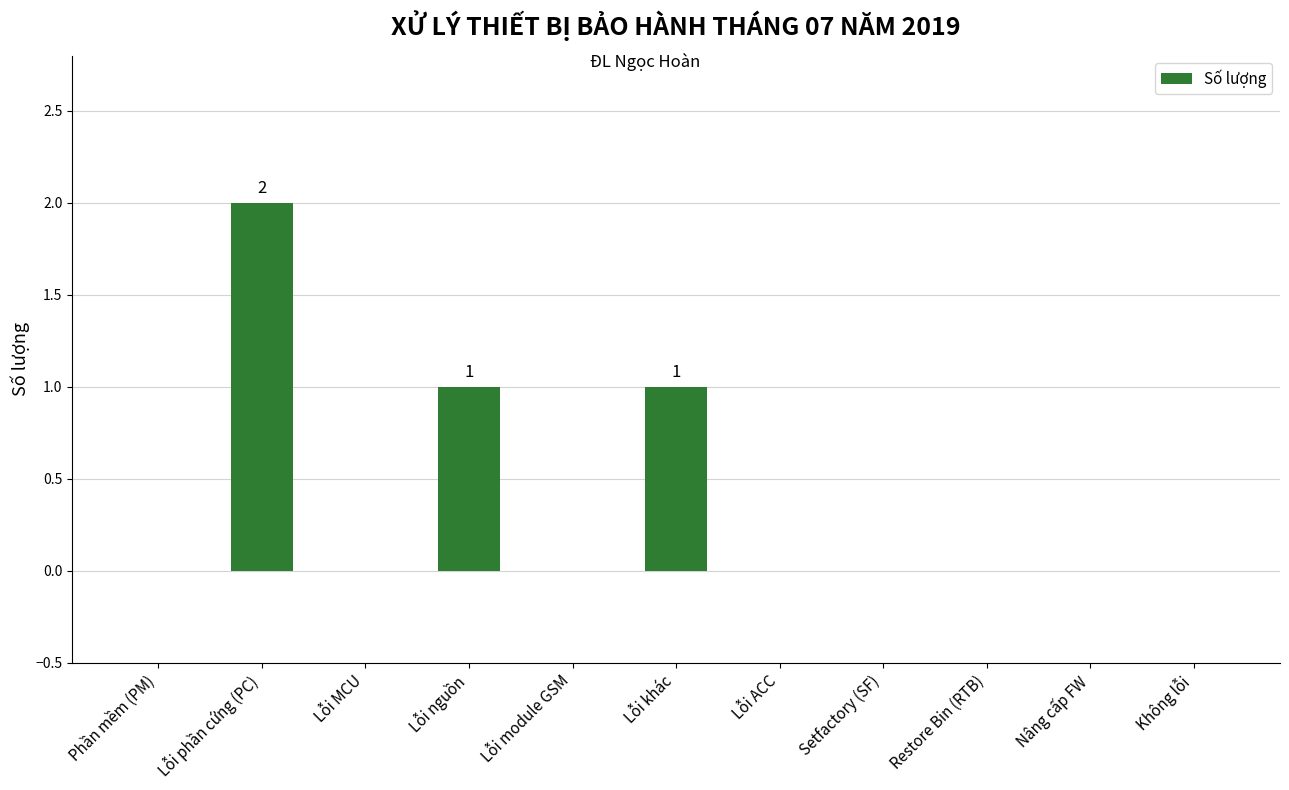

How many data points does each series have?

11